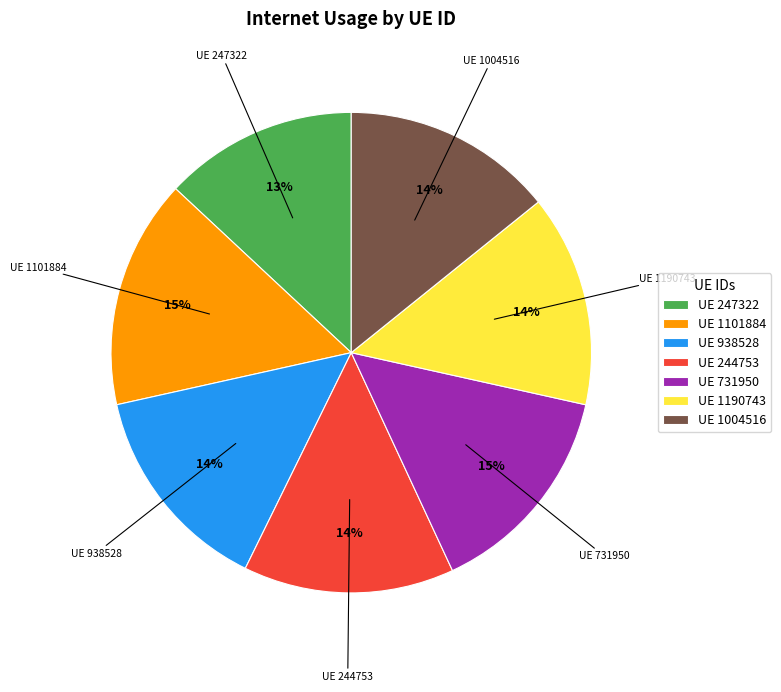

How many slices are in this pie chart?

7